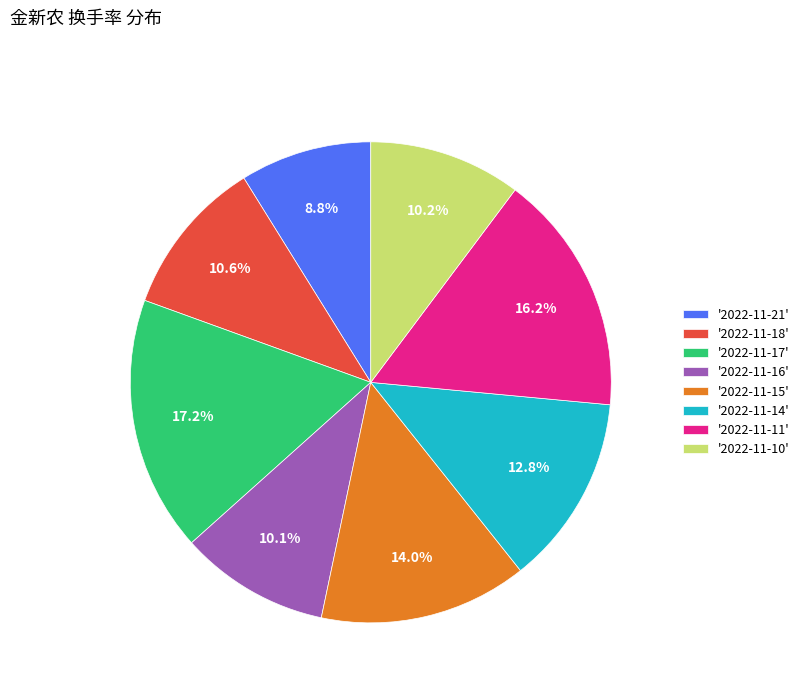

Which slice is the largest?

'2022-11-17'